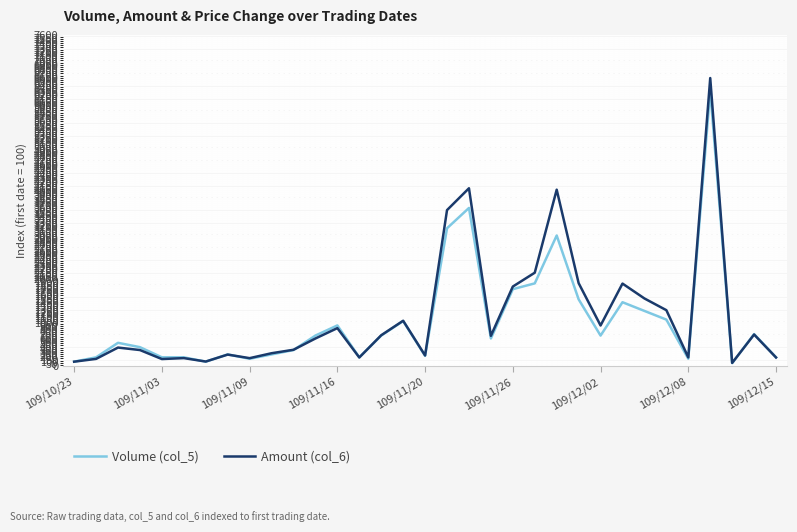

Which series has the widest spread of values?

Amount (col_6)